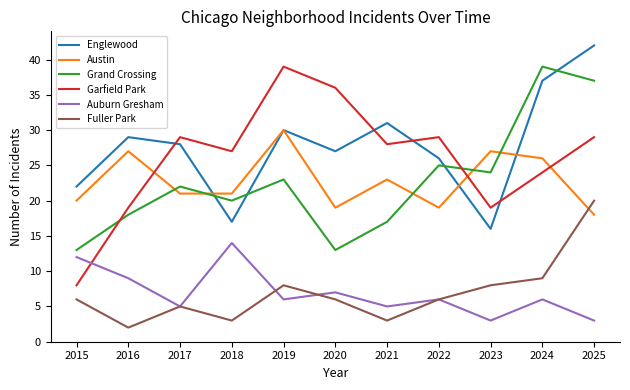

At how many categories does at least one series exceed 40?

1